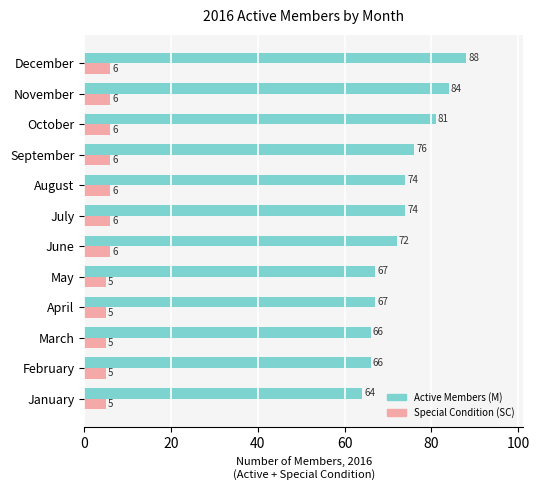

True or false: Special Condition (SC) has a value of 5 at May.

True